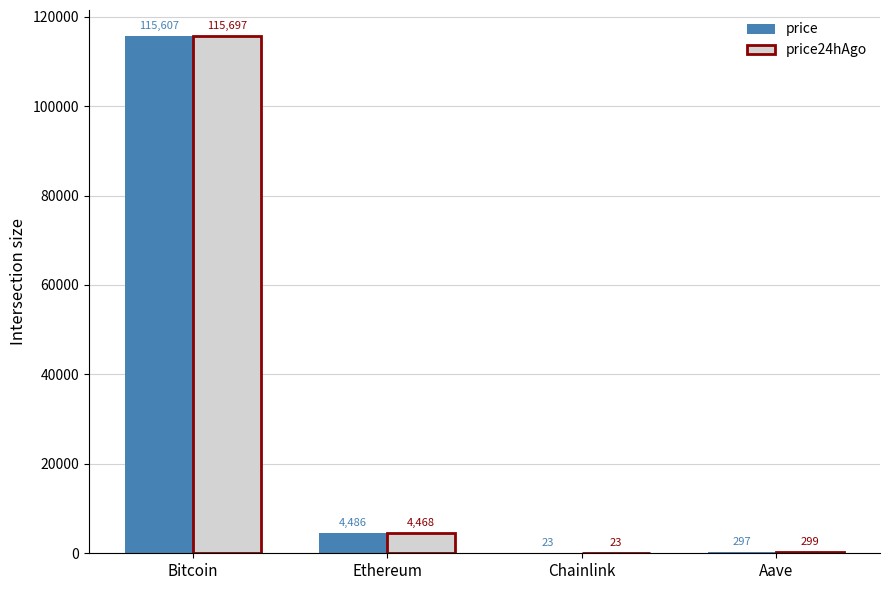

Between Chainlink and Aave, which series saw the biggest shift?

price24hAgo